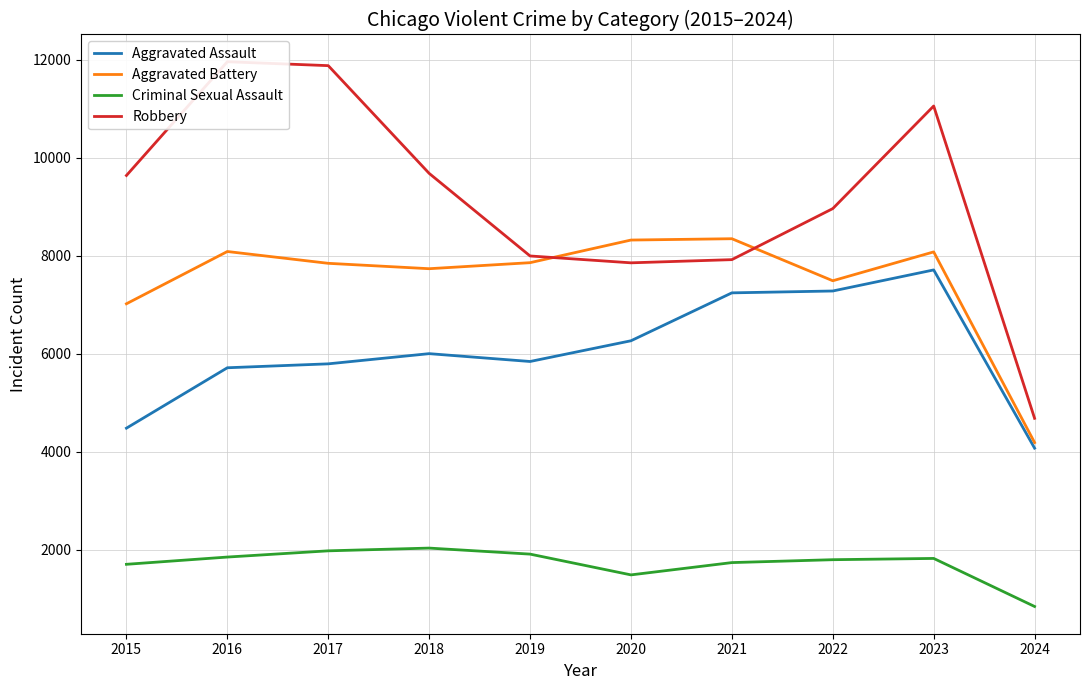

Rank the categories by Criminal Sexual Assault value from lowest to highest.

2024, 2020, 2015, 2021, 2022, 2023, 2016, 2019, 2017, 2018